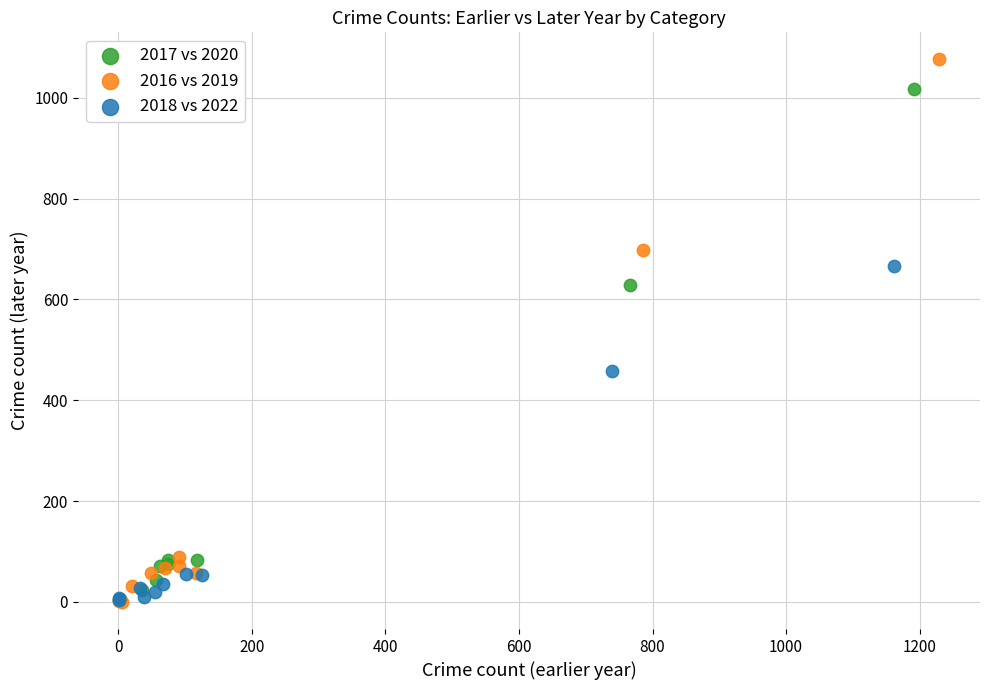

Which series reaches the maximum Y coordinate?

2016 vs 2019